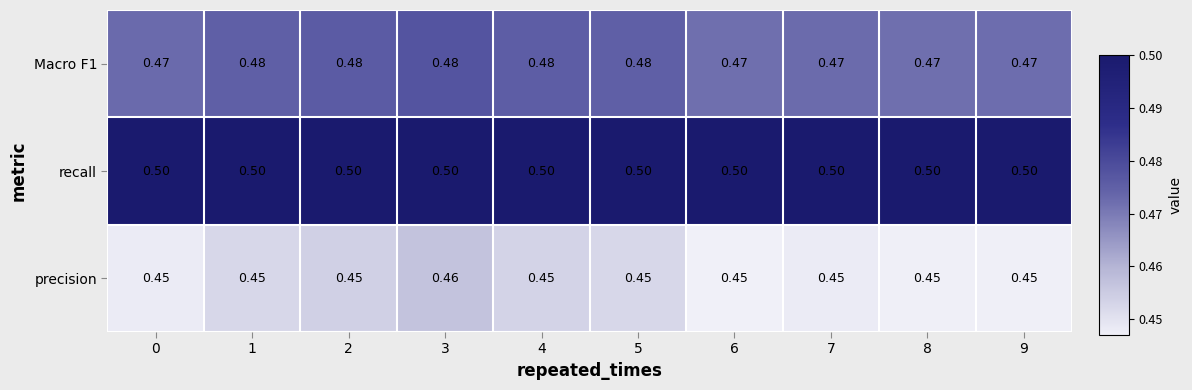

Is the value of precision at 7 greater than the value of Macro F1 at 9?

No